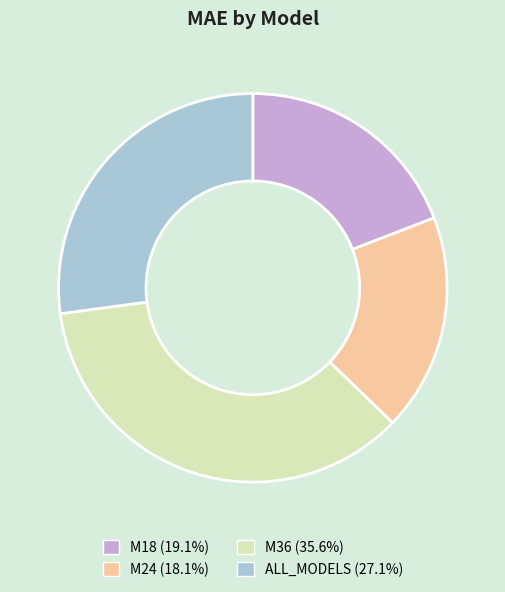

Does any single category account for the majority?

No